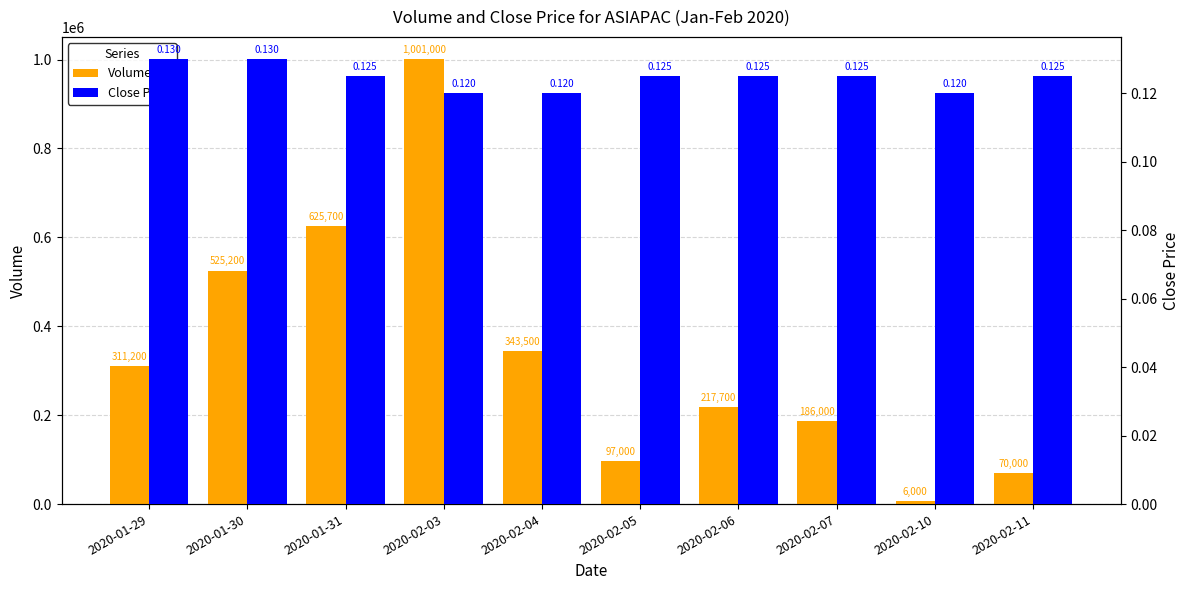

Between 2020-01-29 and 2020-02-06, which is larger?

2020-01-29